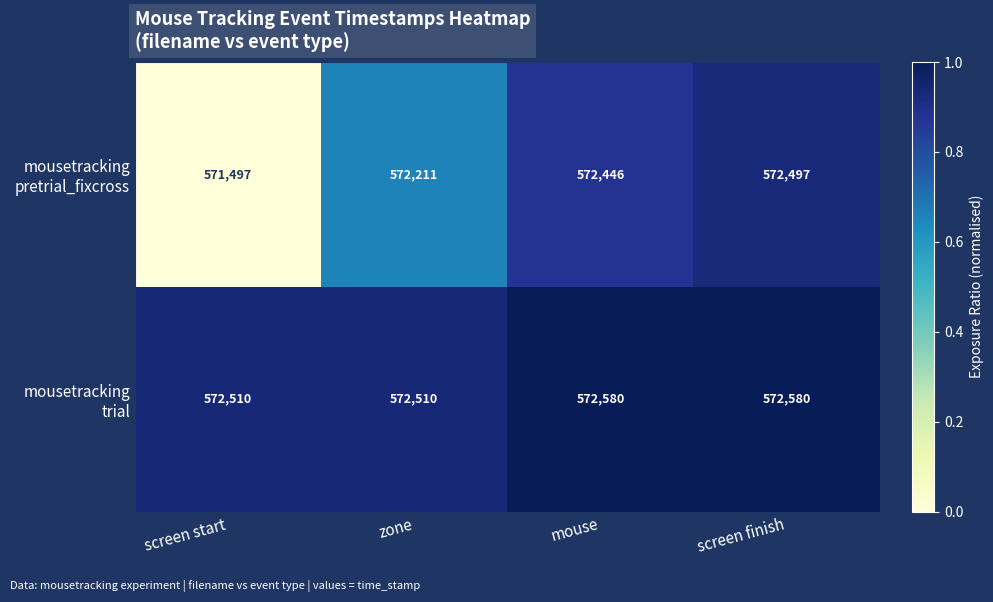

What is the minimum value shown in the chart?

571497